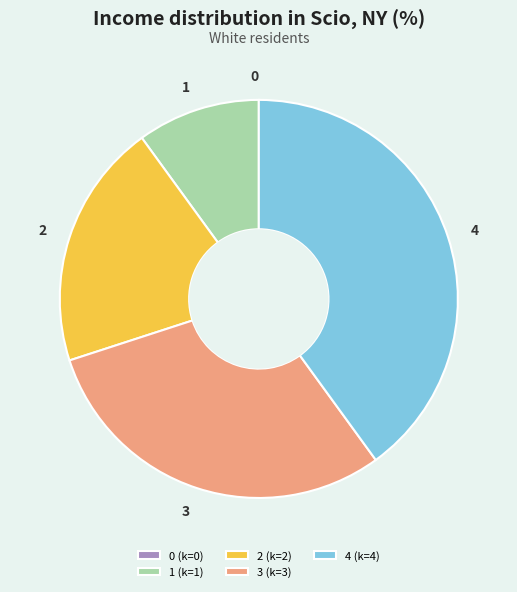

The 1 slice represents 17% of the pie. True or false?

False